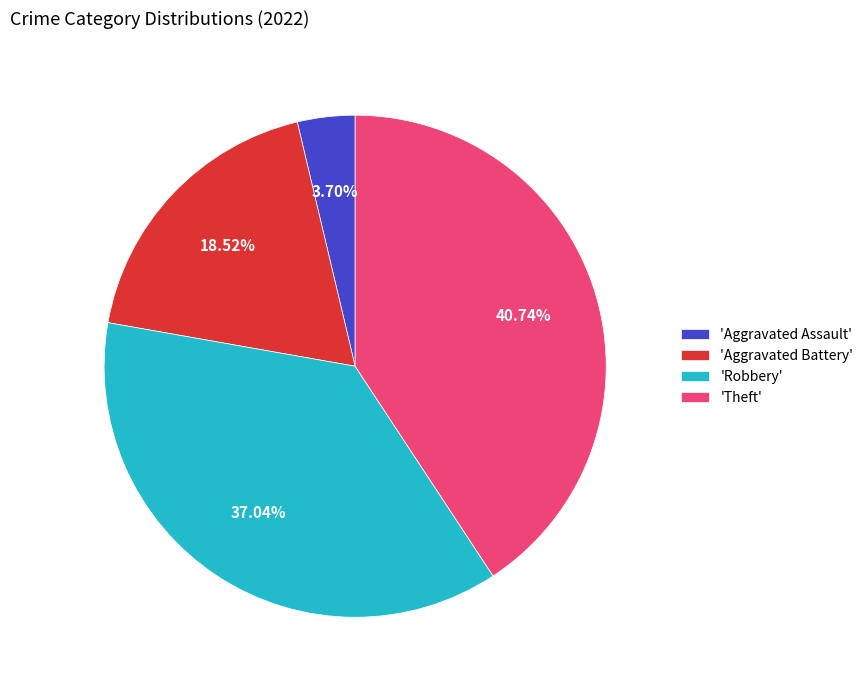

What is the largest slice in the pie chart?

'Theft'